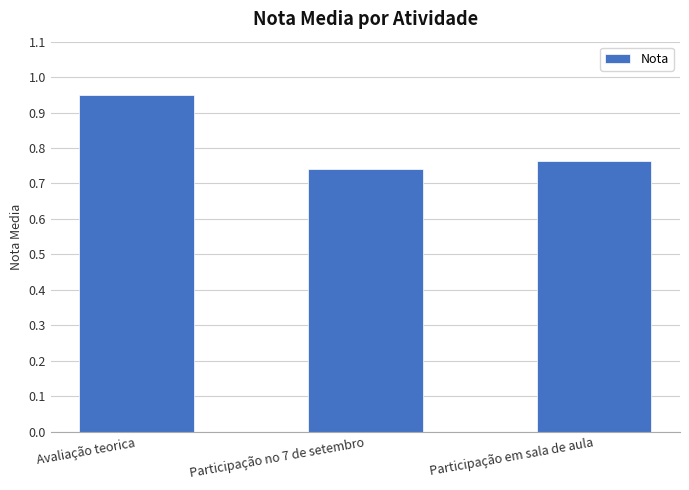

Where is the data nearest to the value 0?

Participação no 7 de setembro